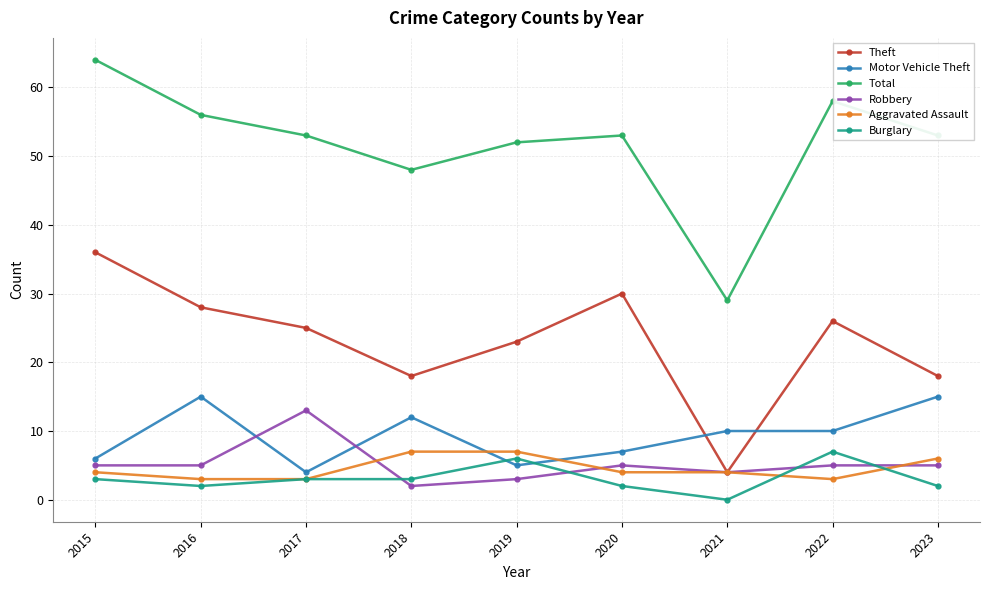

Where do Theft and Motor Vehicle Theft first cross each other?

2020 and 2021